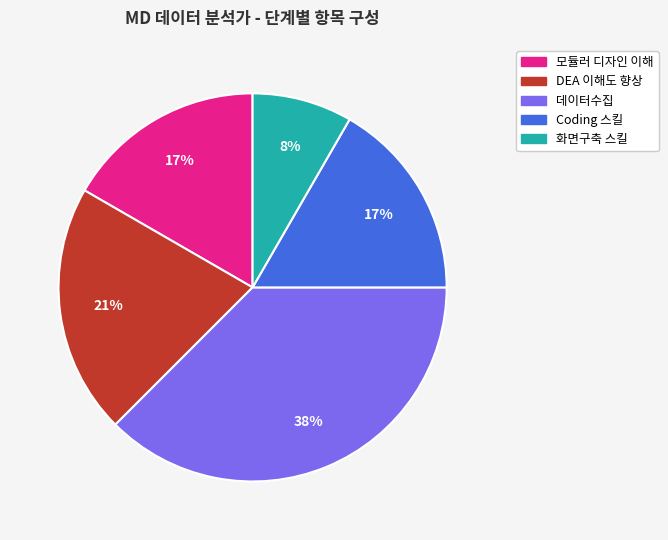

To the nearest percent, what percentage of the pie is 모듈러 디자인 이해?

17%